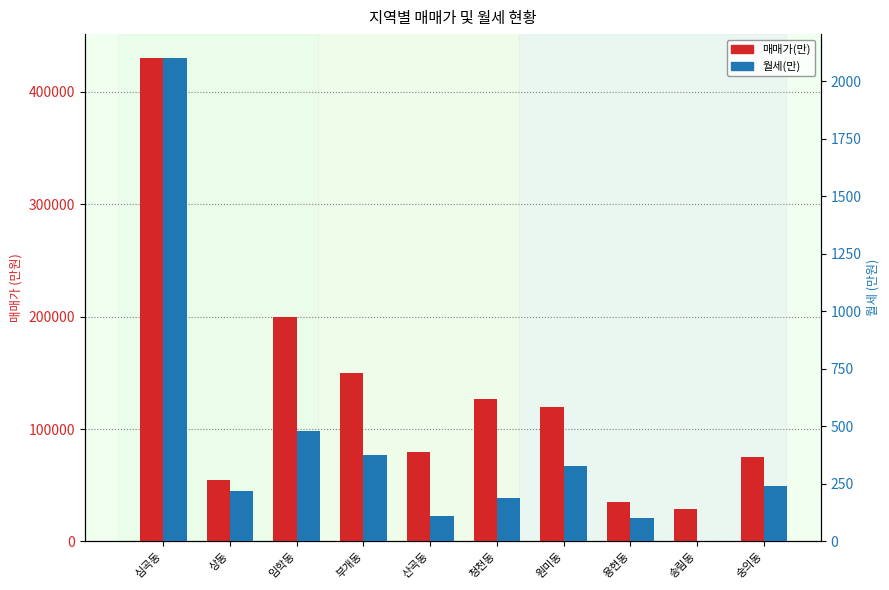

How many groups of bars are there?

10